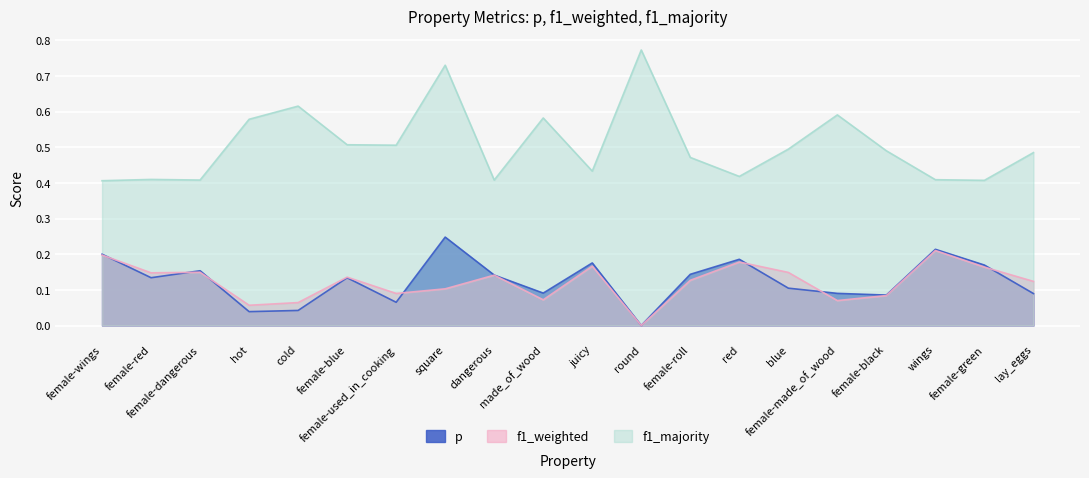

True or false: f1_majority has more than 2 interior local peaks.

True